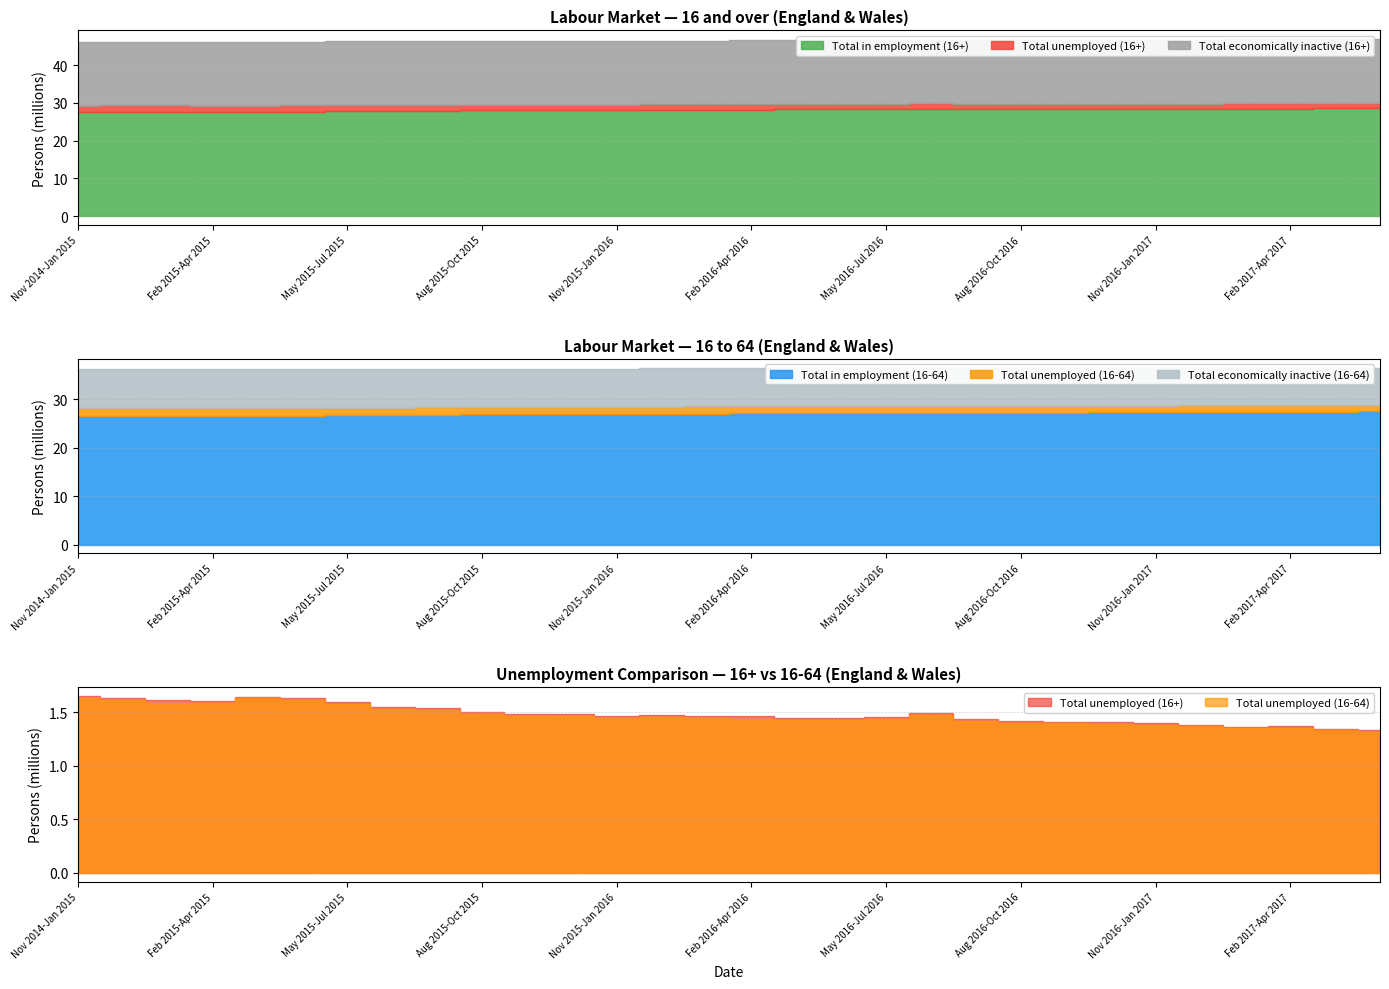

True or false: Total economically inactive (16+) and Total in employment (16+) cross at least once.

False